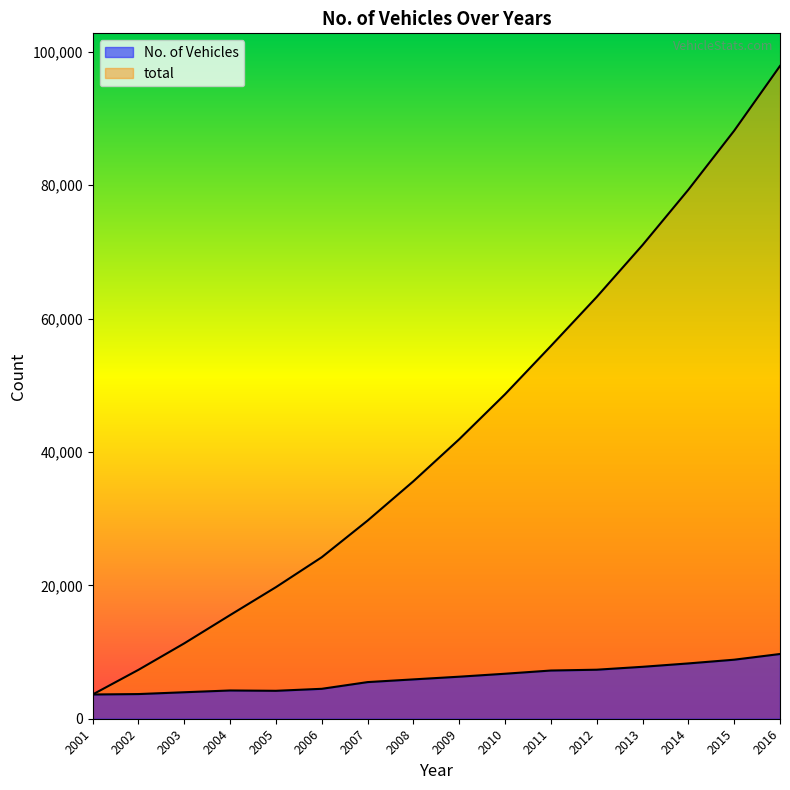

The total series shows 15427 at 2003. True or false?

False